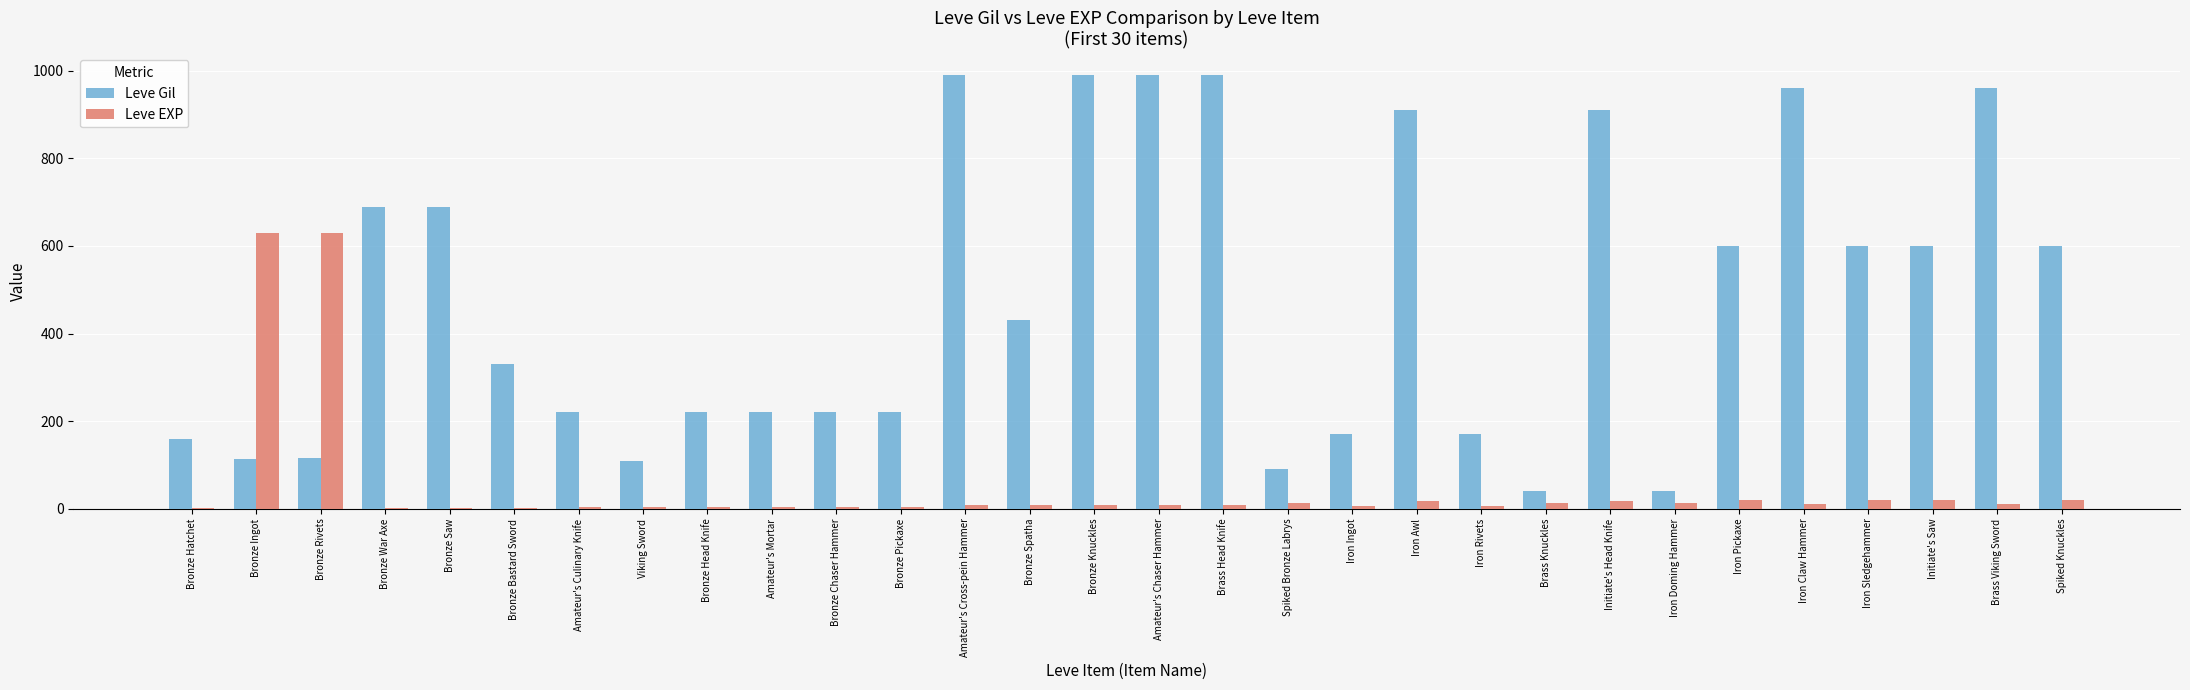

Is it true that Leve Gil equals 220 at Bronze Chaser Hammer?

True